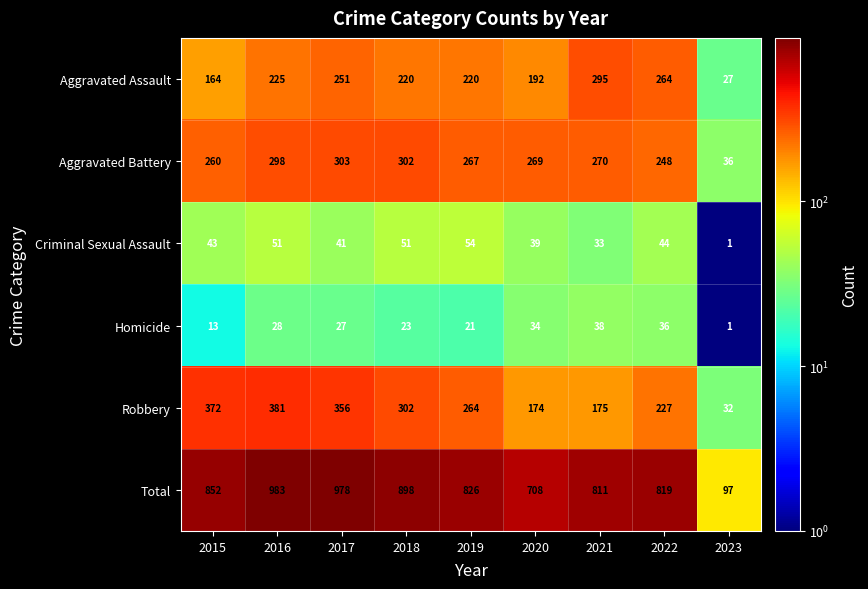

Which series changed the most between 2018 and 2021?

Robbery